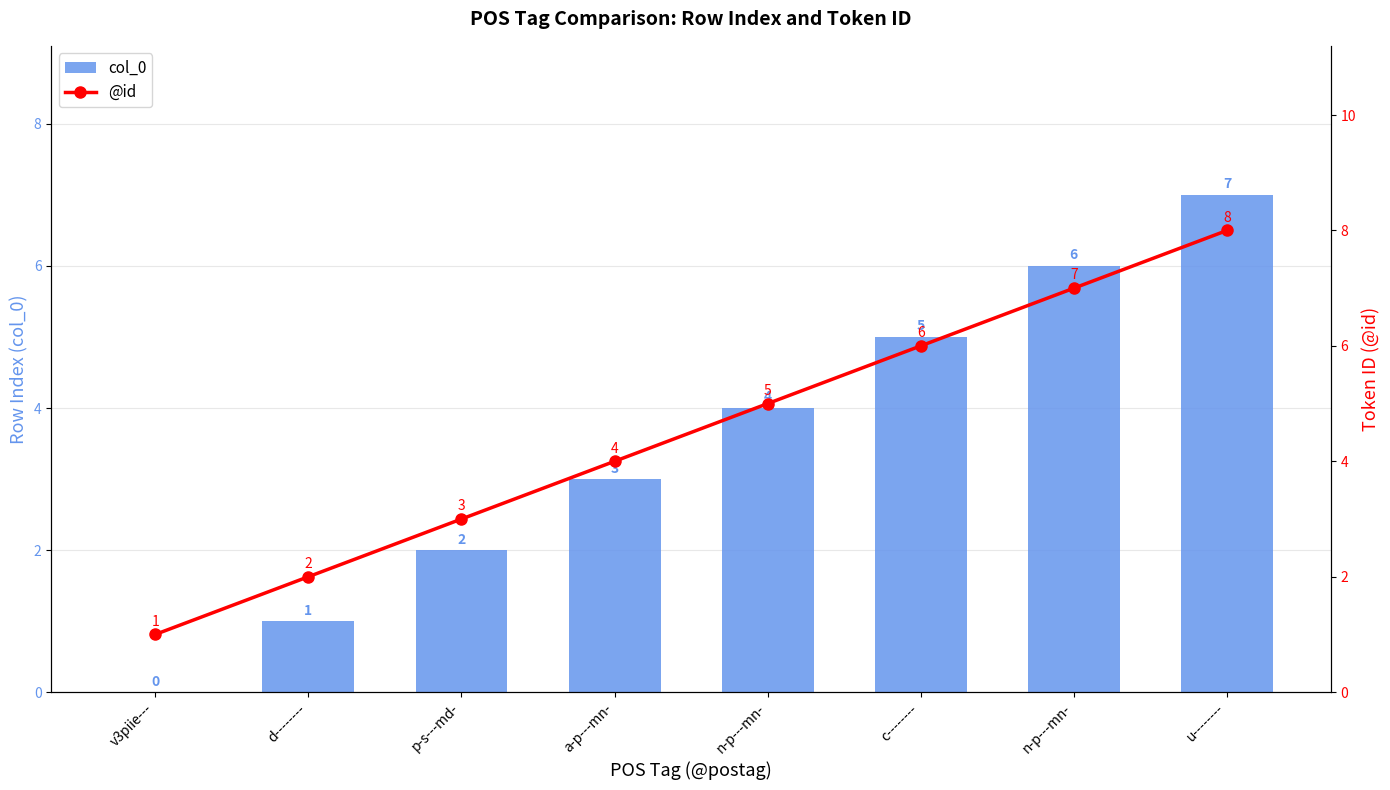

How many data points in col_0 are less than 4?

4